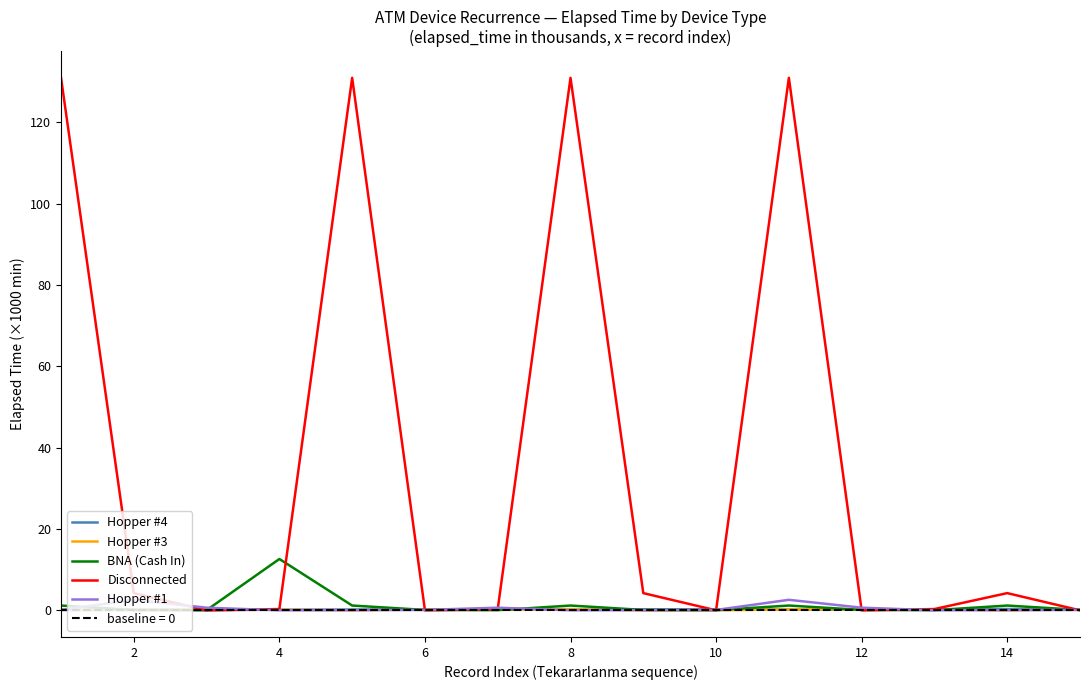

Which series has the largest range (max minus min)?

Disconnected